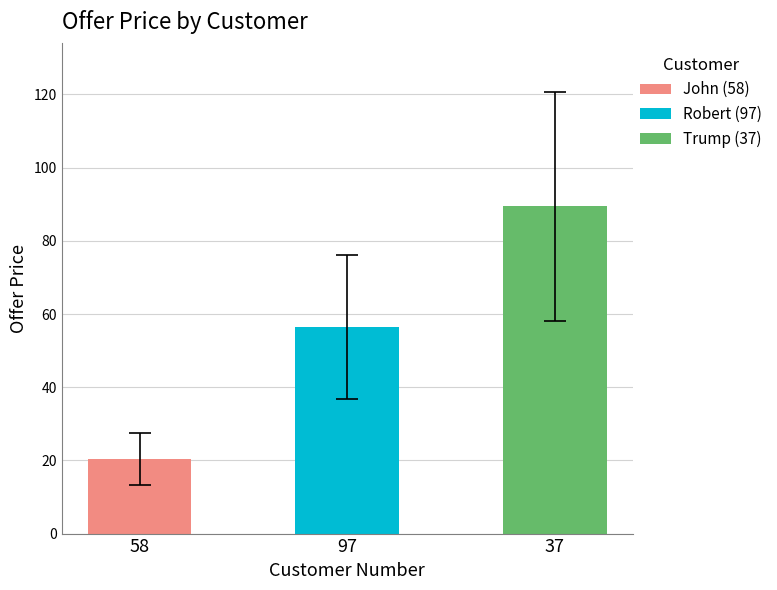

Rank the categories by value from lowest to highest.

58, 97, 37